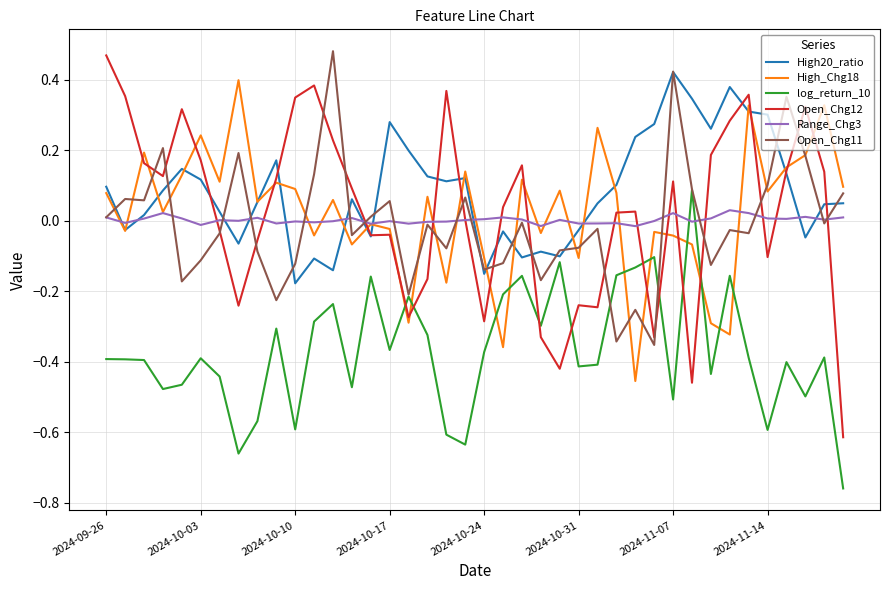

Which series has the largest range (max minus min)?

Open_Chg12